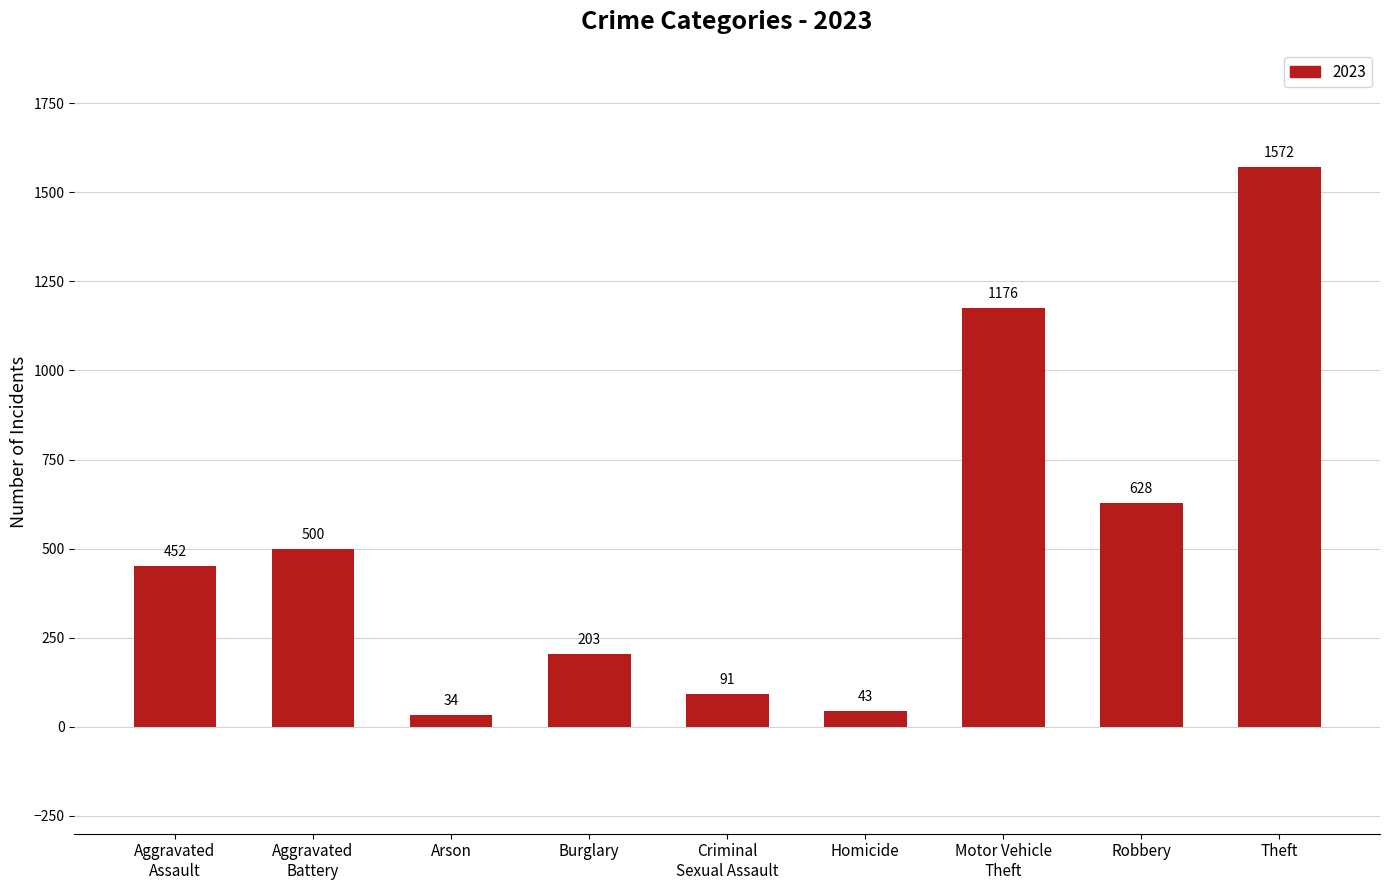

Reading left to right, what are all the values shown in this chart?

Aggravated
Assault=452	Aggravated
Battery=500	Arson=34	Burglary=203	Criminal
Sexual Assault=91	Homicide=43	Motor Vehicle
Theft=1176	Robbery=628	Theft=1572